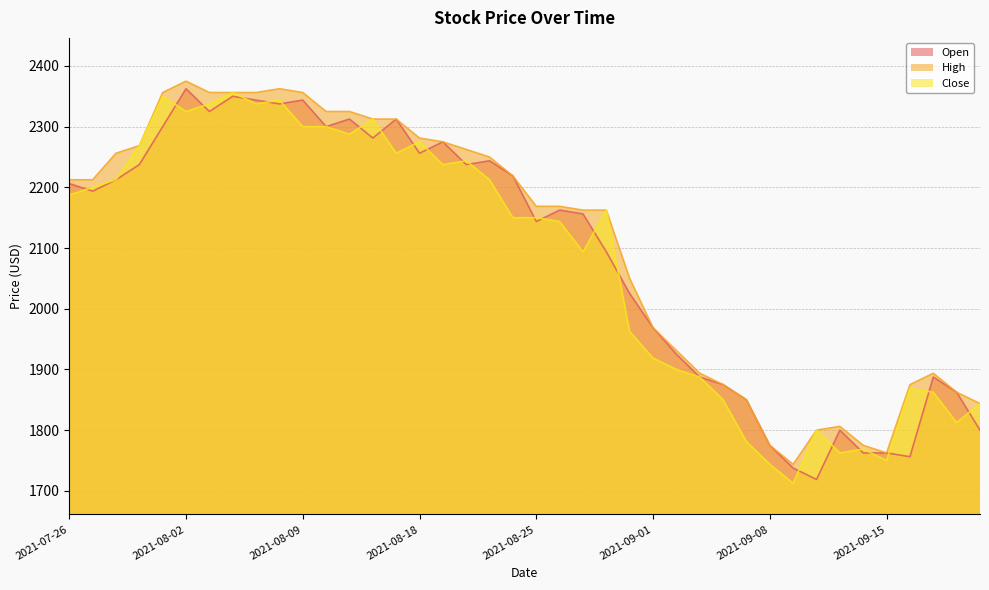

At which category does the chart reach its peak across all series?

2021-08-02